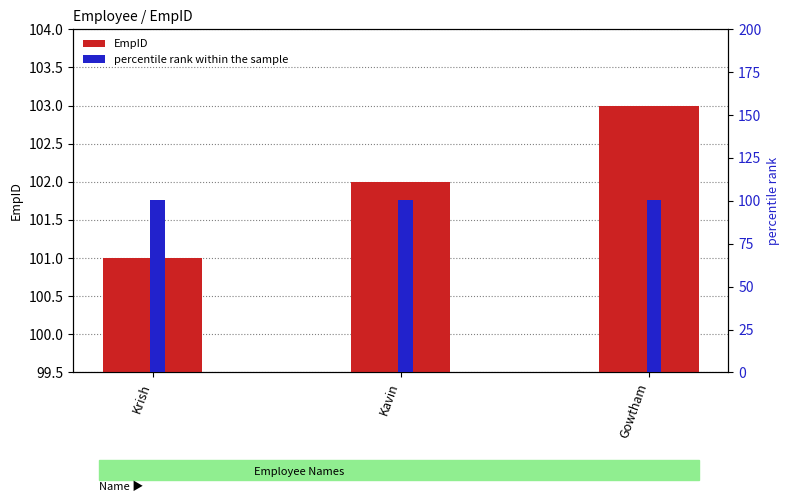

Which has a higher value, Gowtham or Krish?

Gowtham